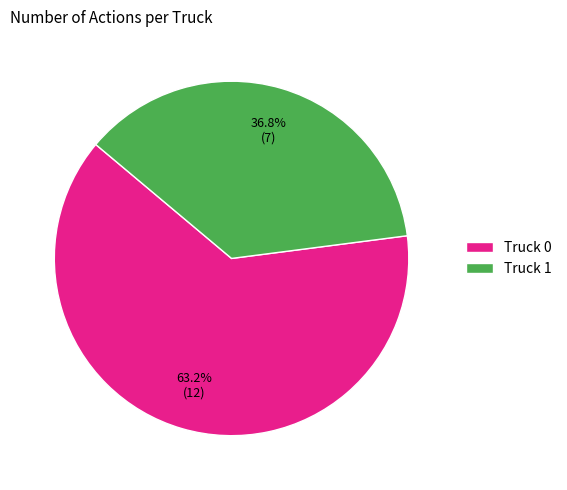

To the nearest percent, what portion does Truck 1 represent?

37%